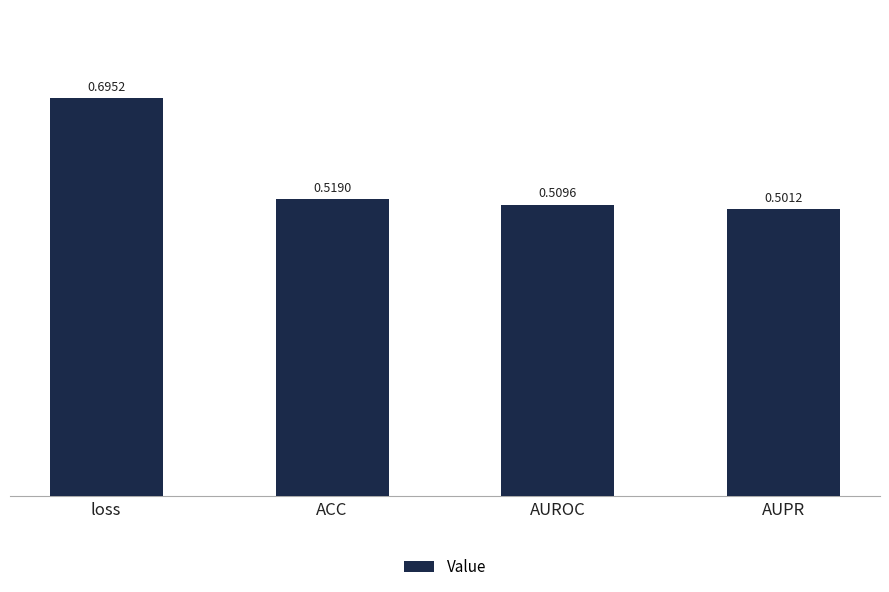

What is the difference between the values at loss and ACC?

0.2